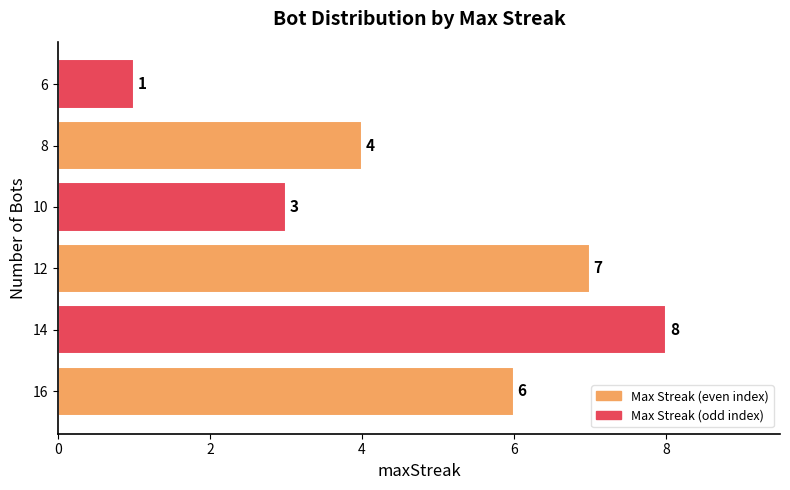

Read the value at 6.

1